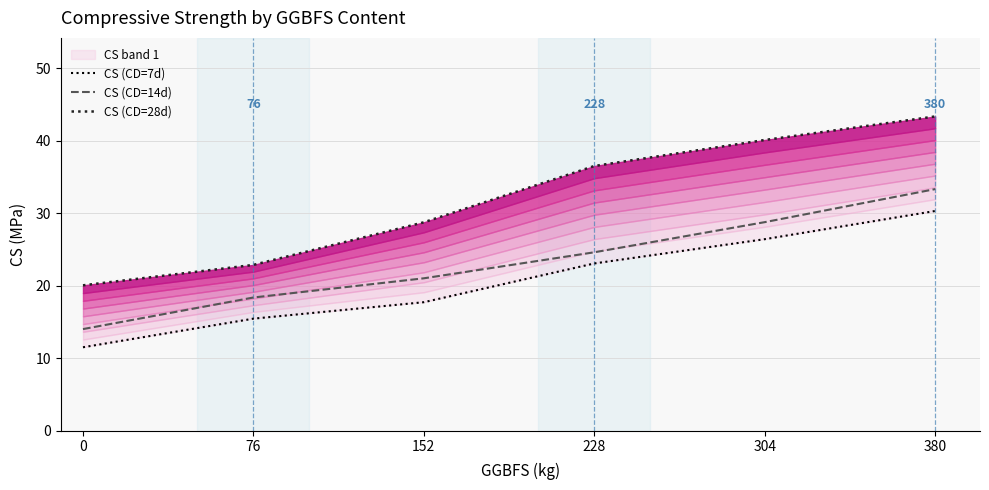

True or false: CS (CD=7d) and CS (CD=28d) intersect in this chart.

False